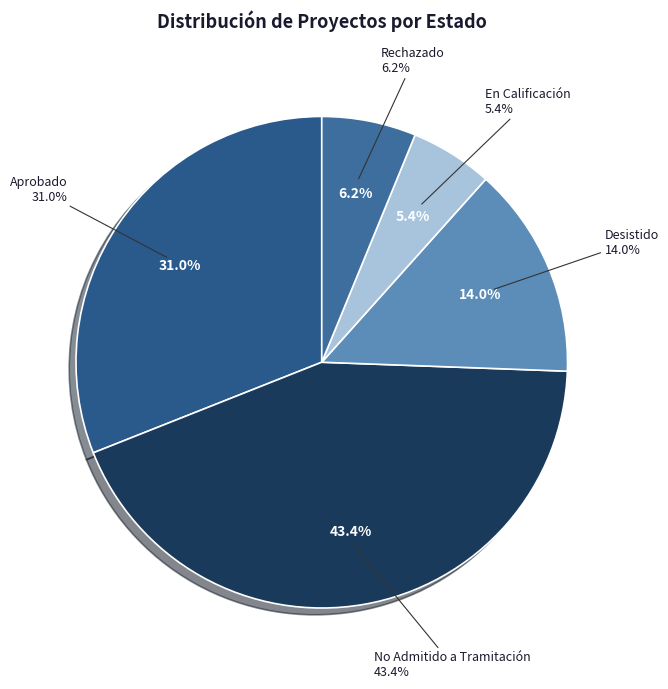

Which category has the smallest portion of the pie?

En Calificación